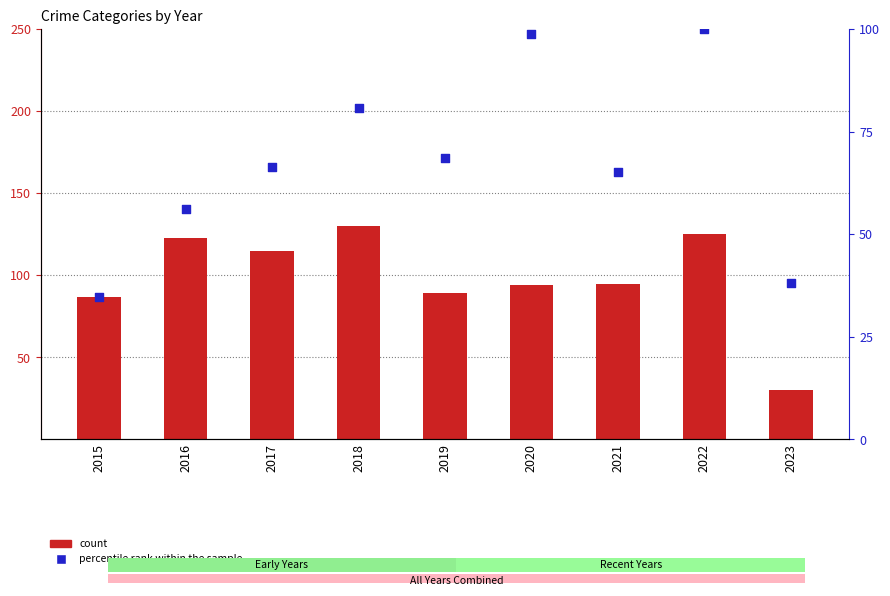

Which series reaches the minimum Y coordinate?

count